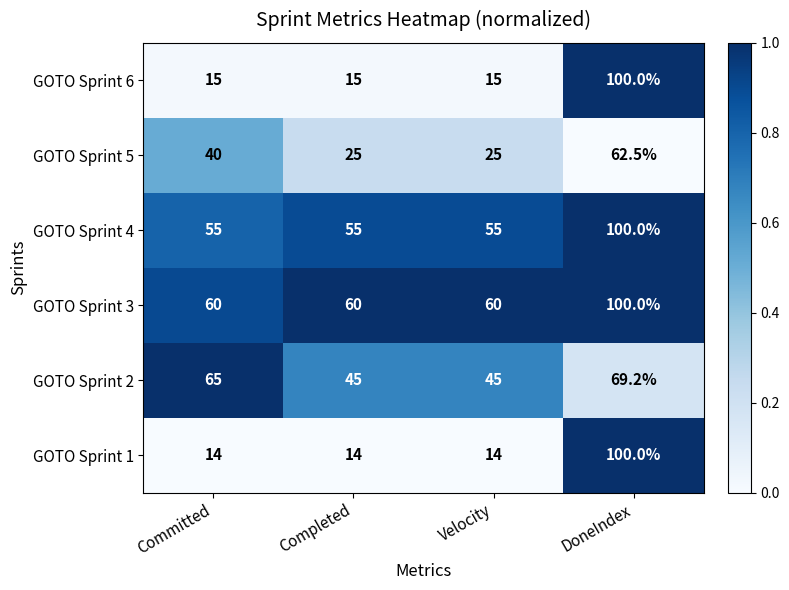

What is the sum of all GOTO Sprint 3 values?

280.0